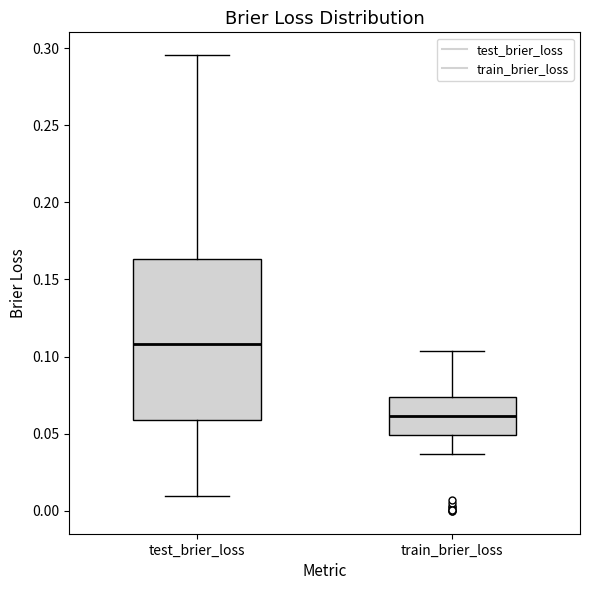

Where does the lower whisker of the box for train_brier_loss end on the y-axis? The values are not printed on the chart, so give them approximately, as read against the axis.

0.035